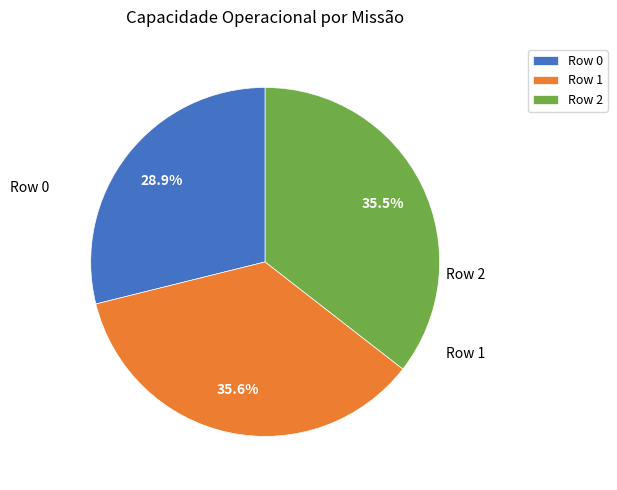

Is Row 0 the majority of the pie?

No